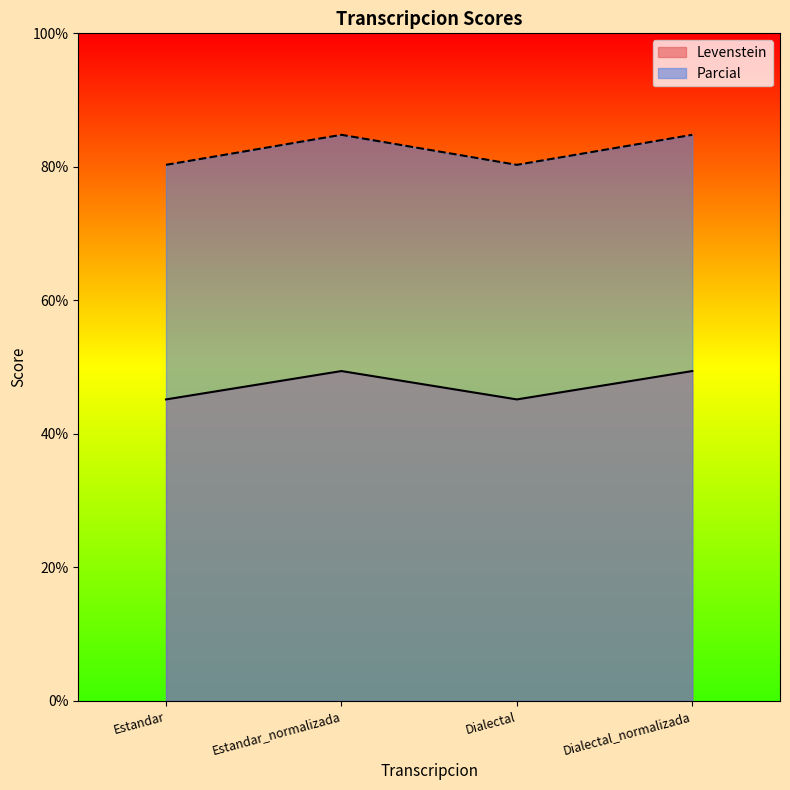

What is the difference between the Parcial values at Estandar and Dialectal_normalizada?

4.5